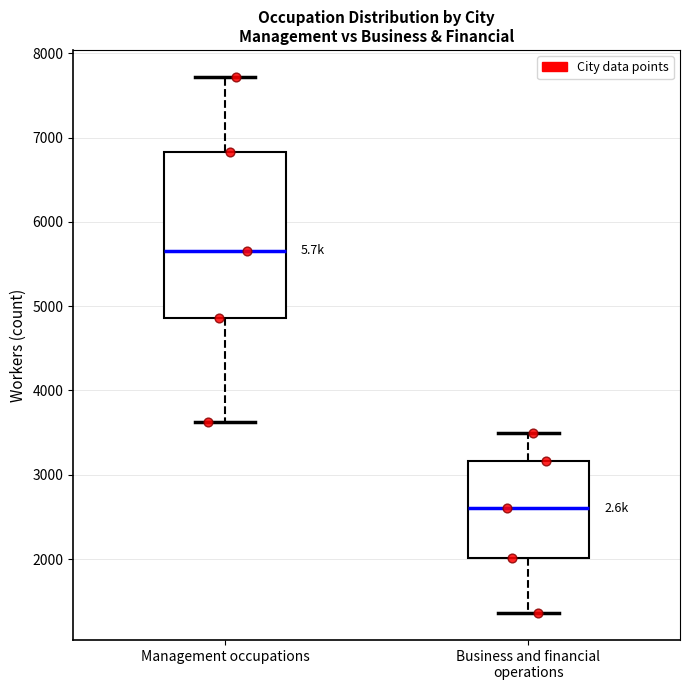

Reading left to right, read every box against the y-axis: the position of its median line, the range the box covers, and the ends of its whiskers. The values are not printed on the chart, so give them approximately, as read against the axis.

Management occupations: median 5700, box 4900 to 6800, whiskers 3600 to 7700
Business and financial operations: median 2600, box 2000 to 3200, whiskers 1400 to 3500